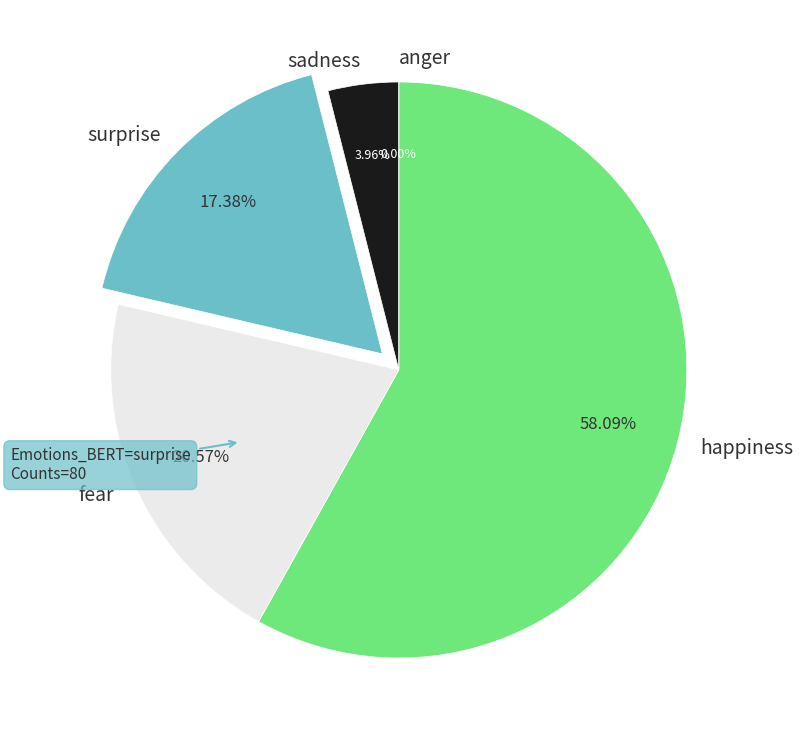

Between 34 and 35, which is larger?

35